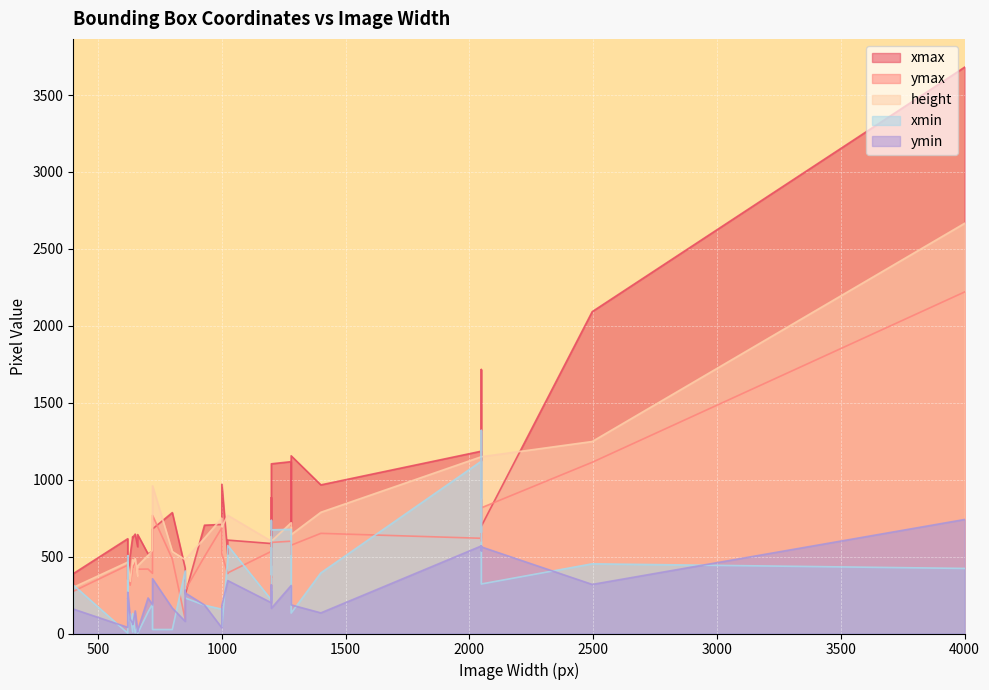

The ymin series shows 607 at 20. True or false?

False